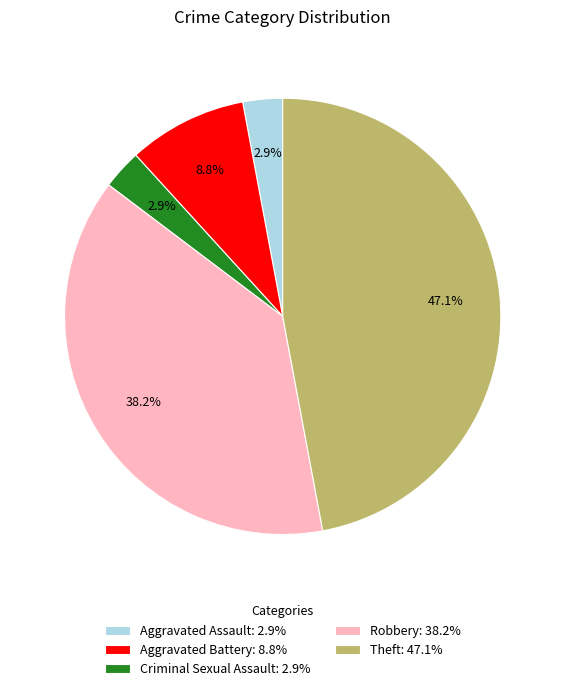

Do Criminal Sexual Assault: 2.9% and Robbery: 38.2% together represent more than half of the pie?

No